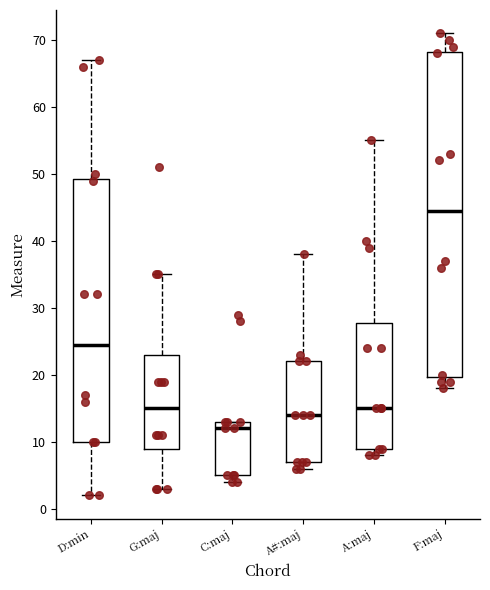

Which box is the tallest, from its lower edge to its upper edge?

F:maj